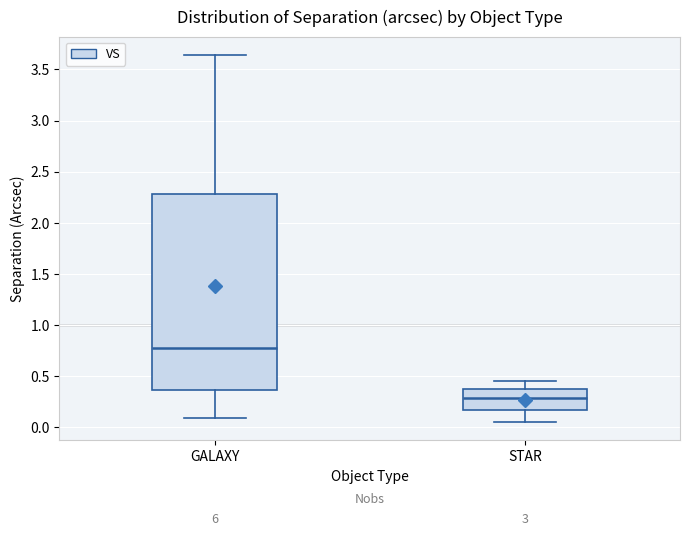

Which box's median line is the lowest?

STAR